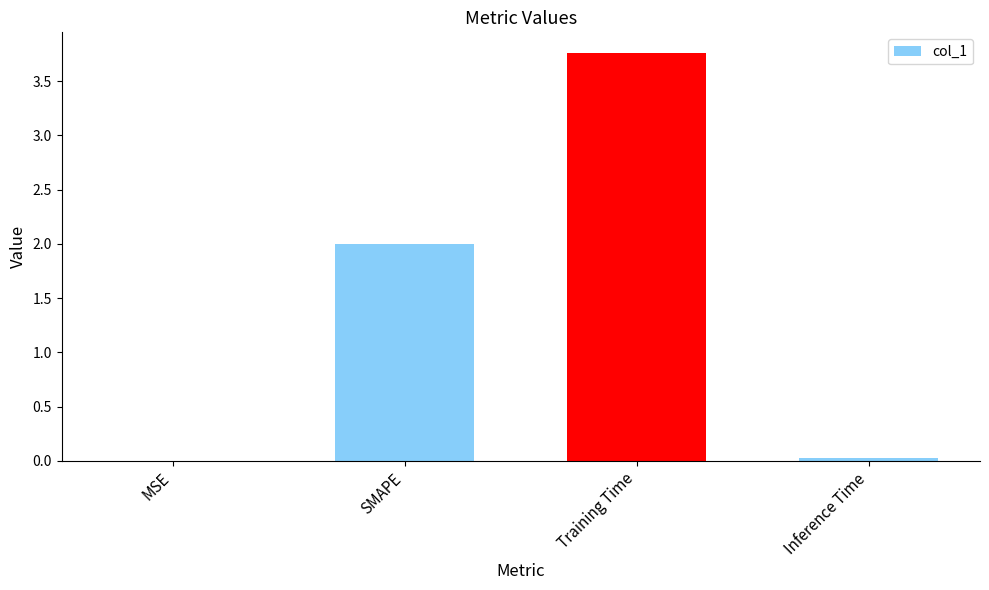

At which category does the chart reach its peak across all series?

Training Time